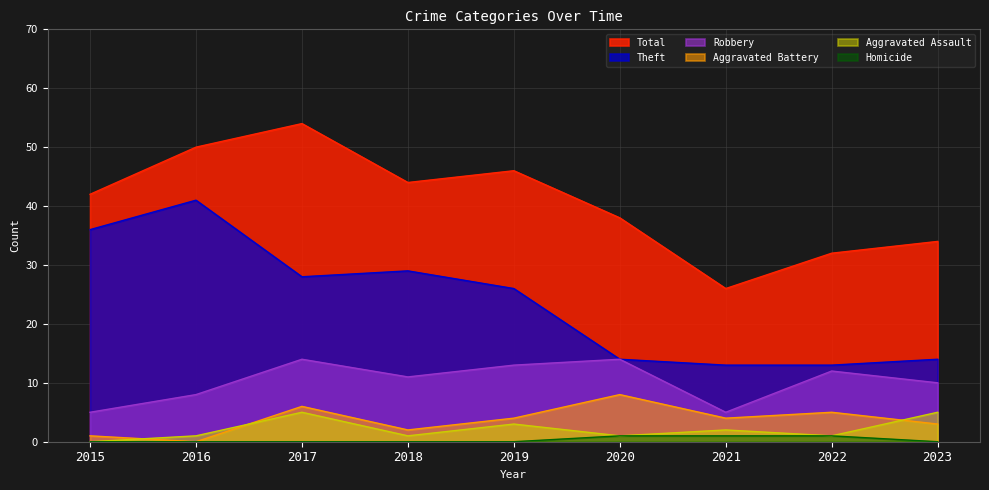

Does the chart display data point markers on the line(s)?

No